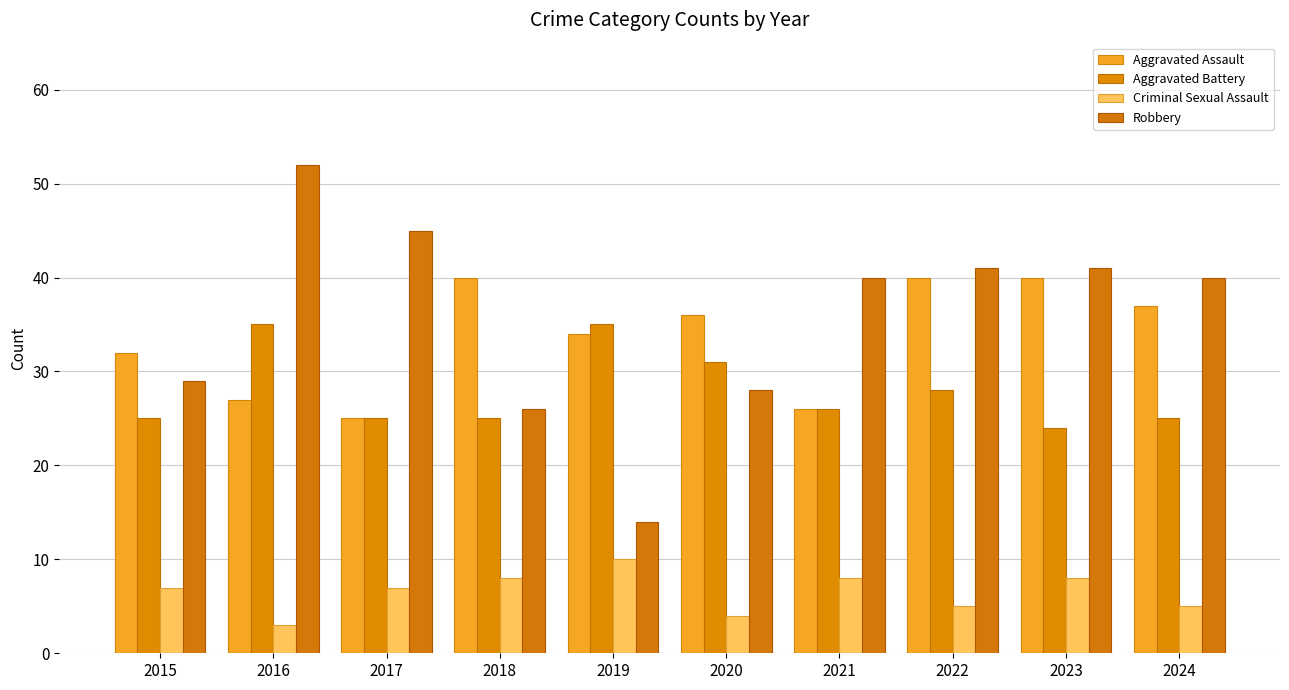

True or false: Aggravated Battery has a value of 17 at 2021.

False